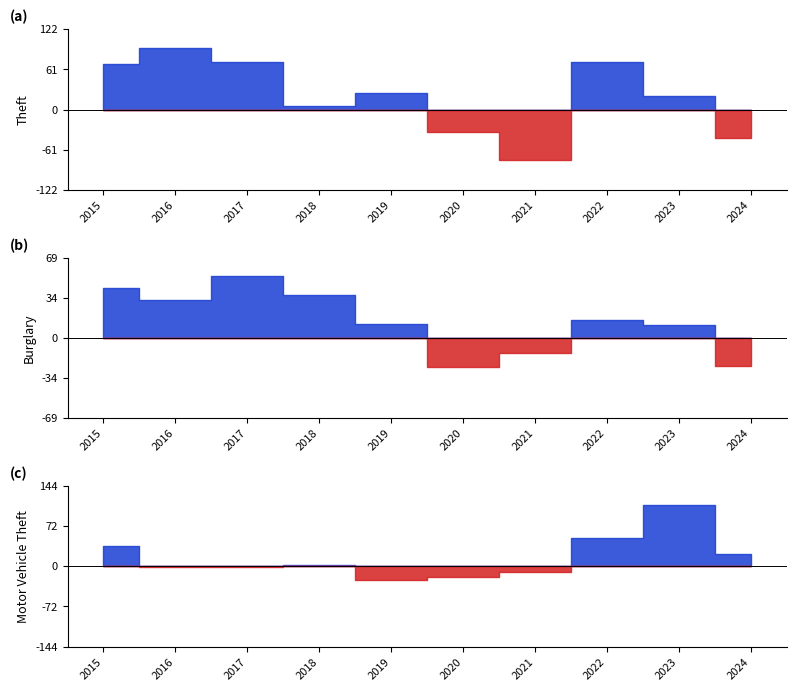

List the labels in order of Theft value, largest first.

2016, 2017, 2022, 2015, 2019, 2023, 2018, 2020, 2024, 2021